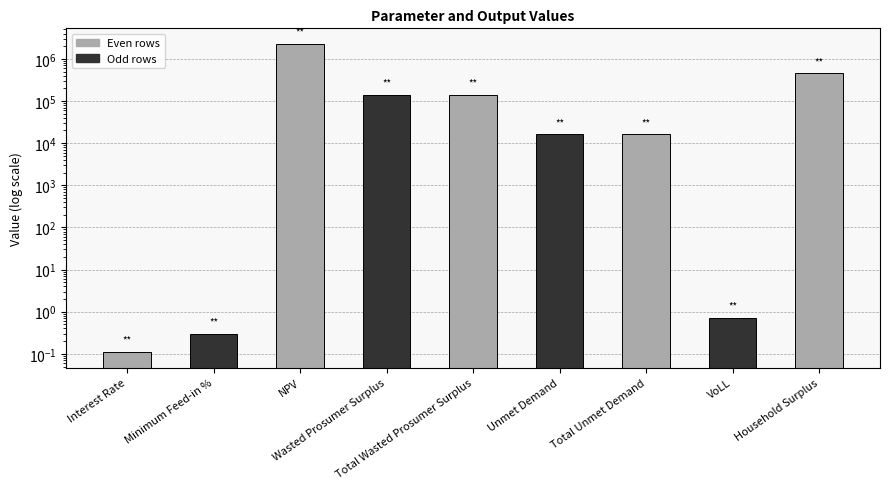

Reading left to right, extract all data points from this chart.

Interest Rate=0.1	Minimum Feed-in %=0.3	NPV=2289647.0	Wasted Prosumer Surplus=140630.4	Total Wasted Prosumer Surplus=140630.4	Unmet Demand=16084.7	Total Unmet Demand=16084.7	VoLL=0.7	Household Surplus=452246.3